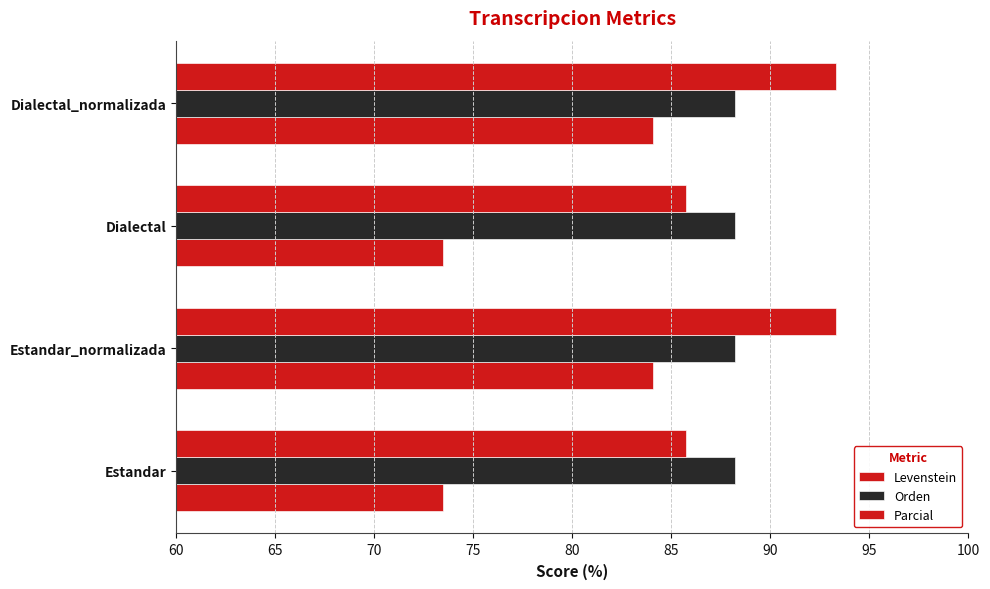

How many values in the Levenstein series are below 84?

2